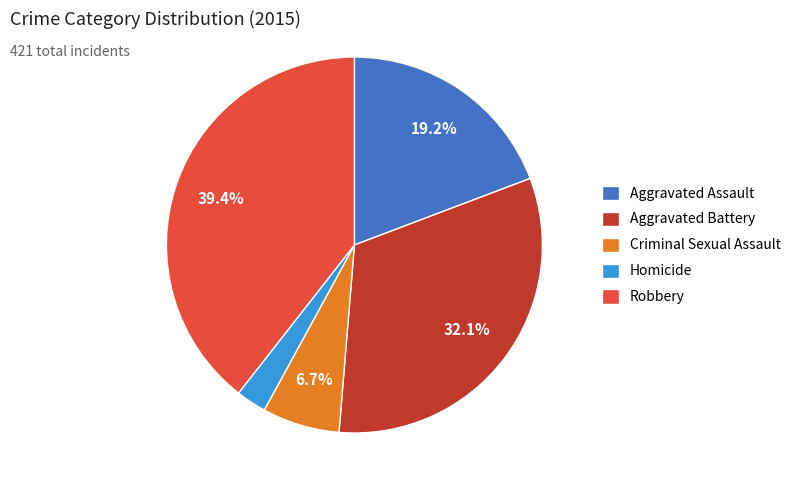

True or false: Aggravated Assault accounts for 19% of the total.

True